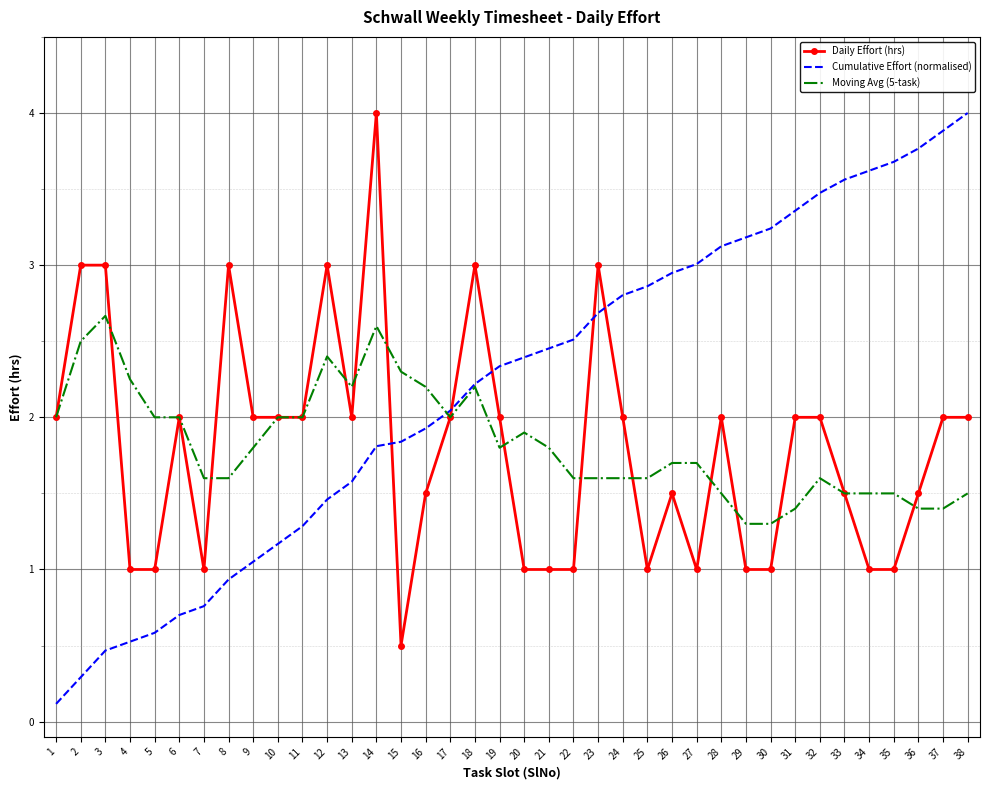

Which series has the widest spread of values?

Cumulative Effort (normalised)